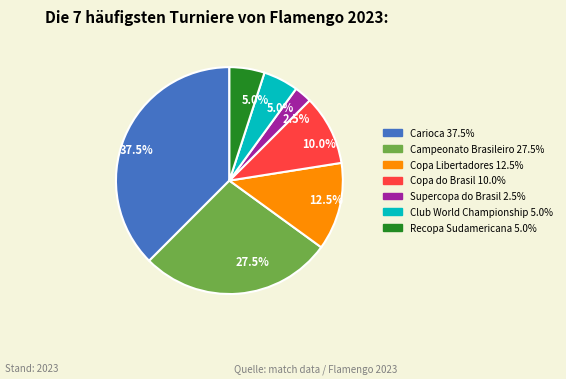

Is there a majority slice in this chart?

No